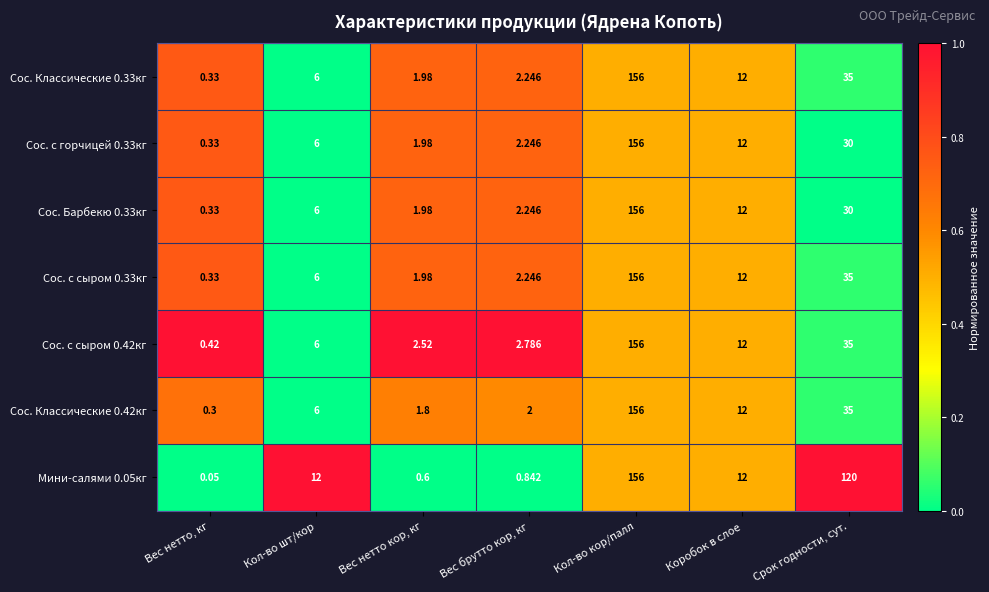

Is the value of Сос. с сыром 0.42кг at Коробок в слое greater than the value of Сос. Барбекю 0.33кг at Кол-во кор/палл?

No